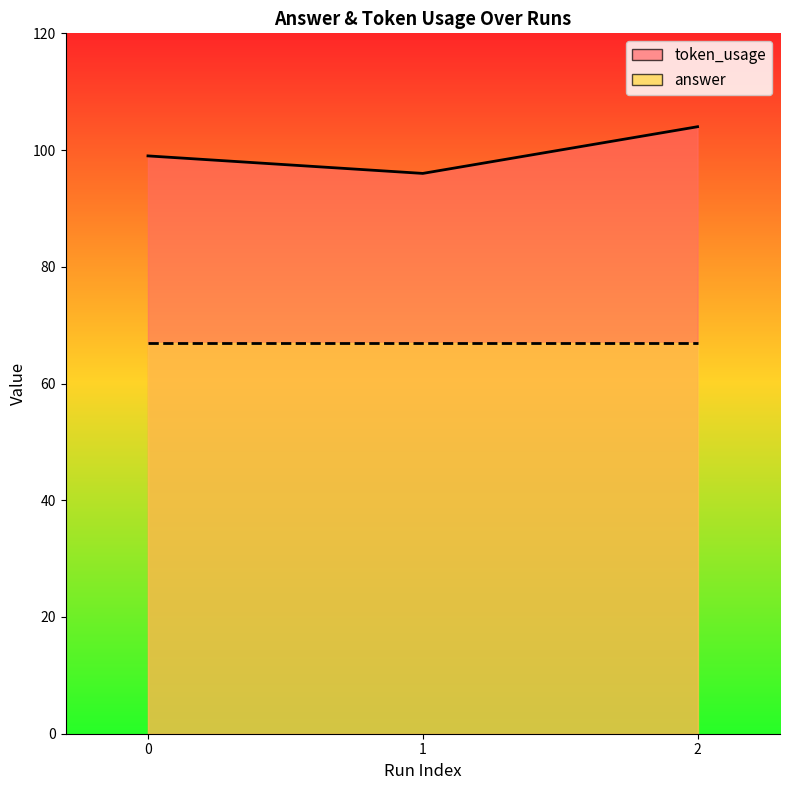

What is the change in value from 0 to 2?

+5